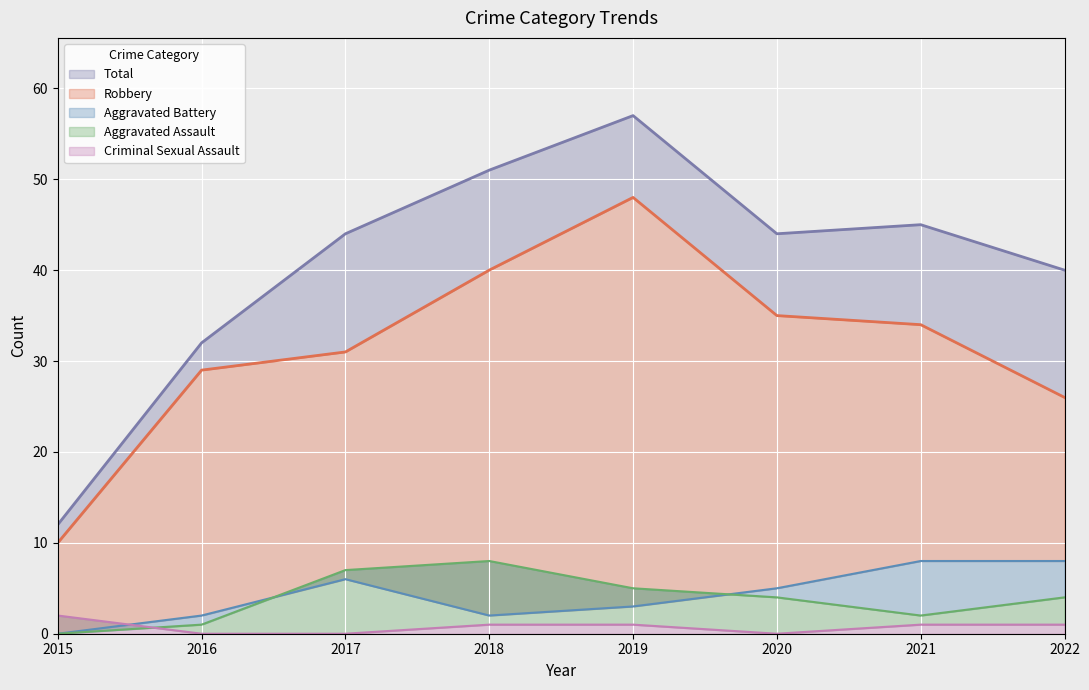

Reading right to left, what are all the values shown in this chart?

Aggravated Assault: 4	2	4	5	8	7	1	0
Aggravated Battery: 8	8	5	3	2	6	2	0
Criminal Sexual Assault: 1	1	0	1	1	0	0	2
Robbery: 26	34	35	48	40	31	29	10
Total: 40	45	44	57	51	44	32	12